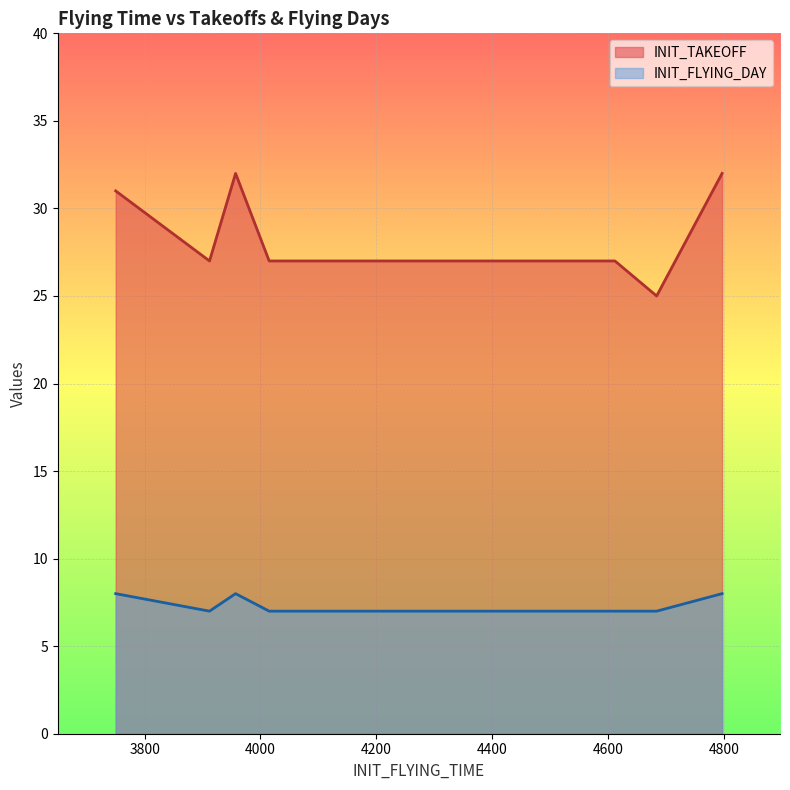

What is the approximate value of INIT_TAKEOFF at 3750?

31